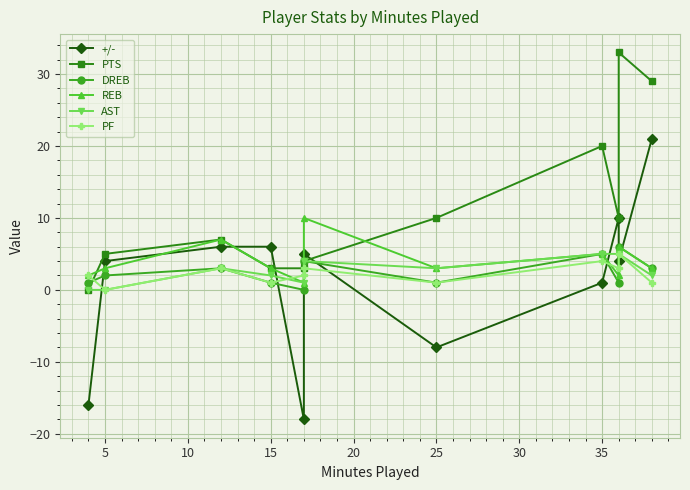

At which label is AST closest to 2?

15